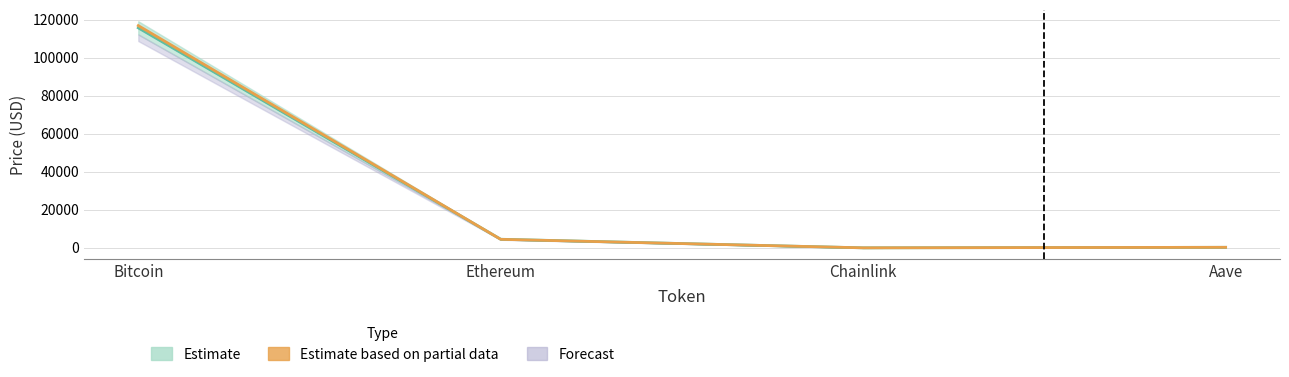

Reading left to right, transcribe all the data shown in this chart.

price: 115724.0	4535.8	23.6	301.1
price24hAgo: 116898.0	4492.4	23.6	299.7